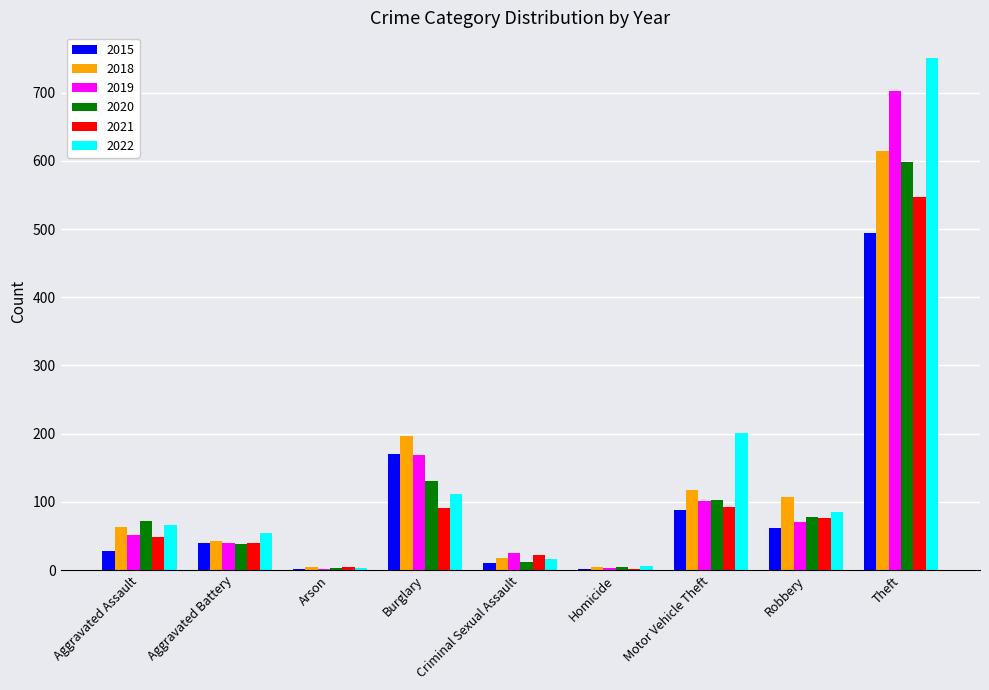

What is the greatest value displayed?

751